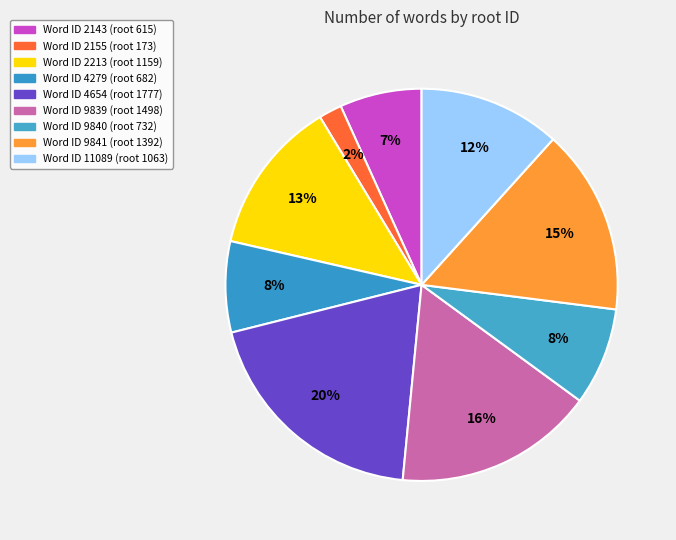

How many slices are in this pie chart?

9